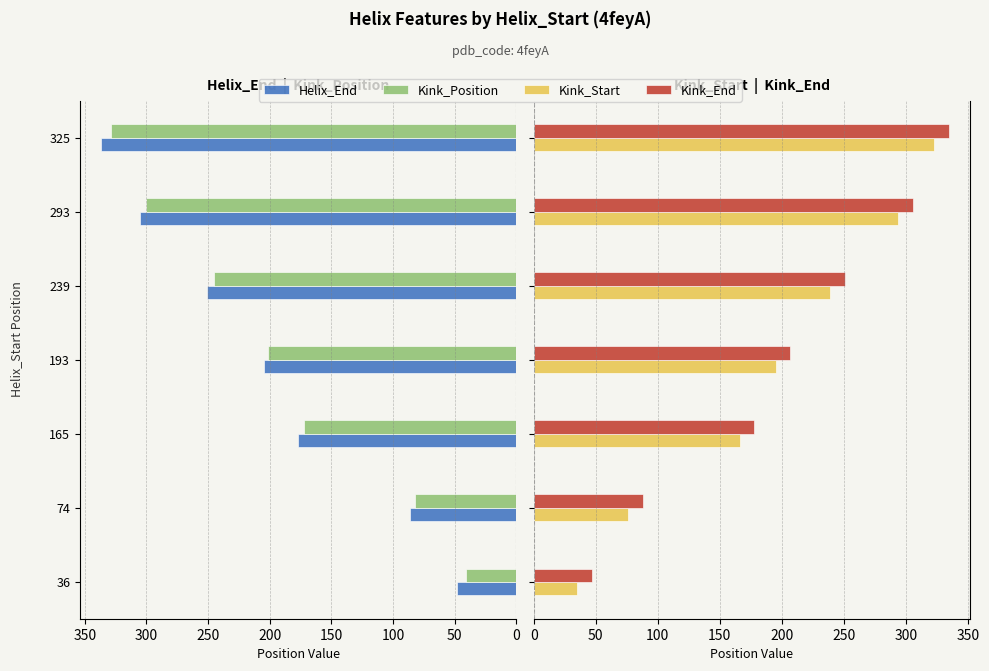

How many groups of bars are there?

7